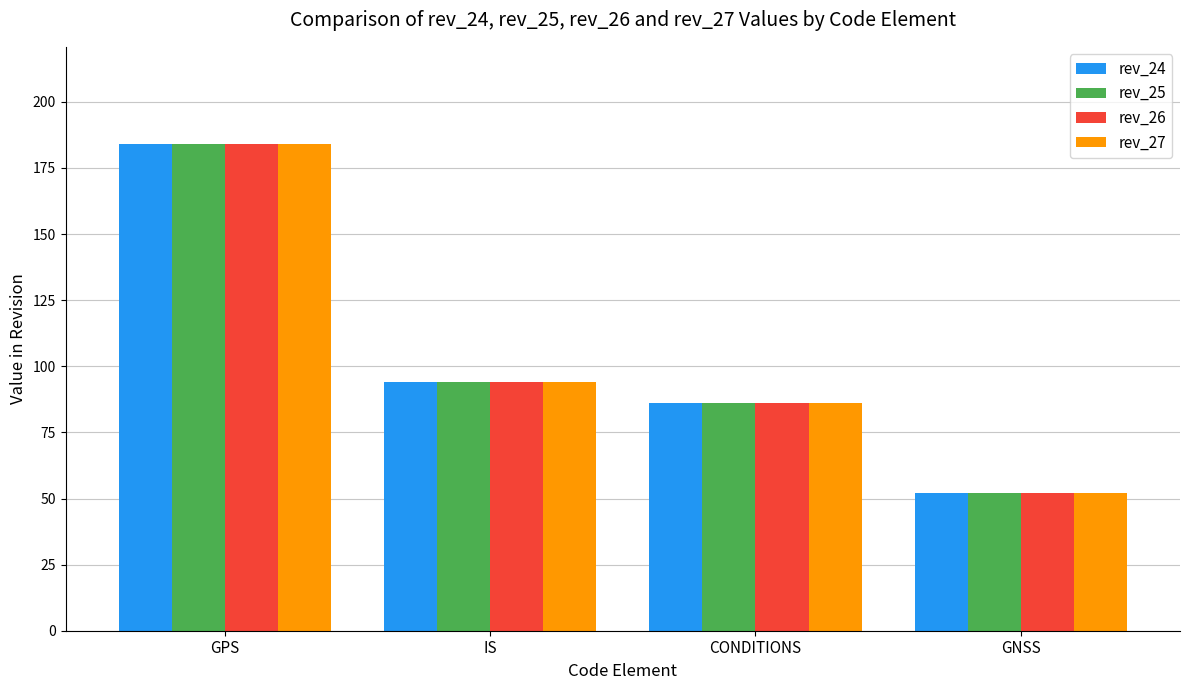

What is the sum of the rev_27 values at IS and CONDITIONS?

180